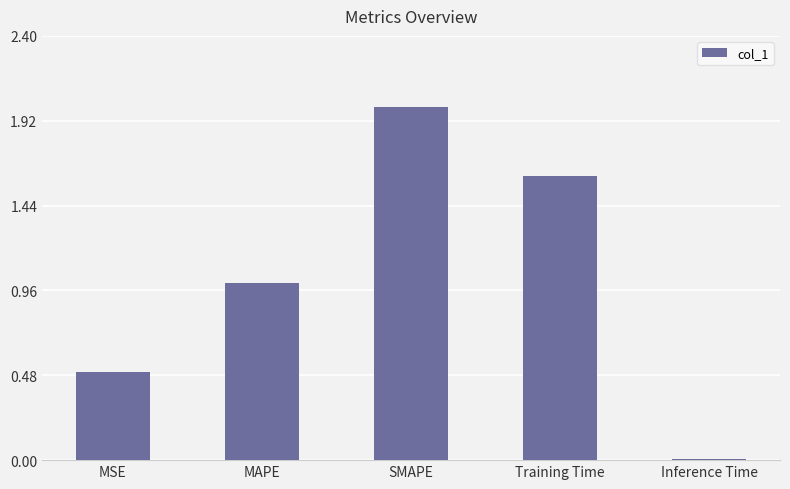

What is the label of the 3rd bar from the left?

SMAPE